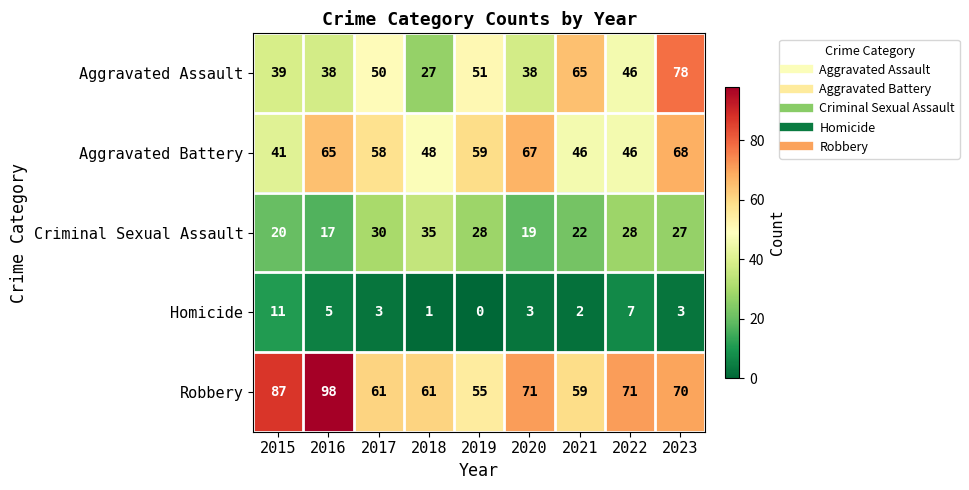

At which category is the sum across all series the highest?

2023